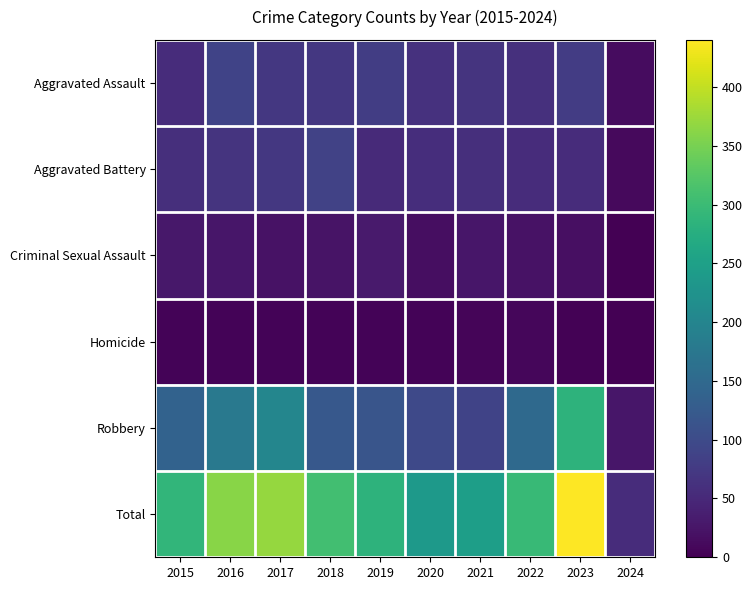

Which has a higher value, 2022 or 2015?

2022